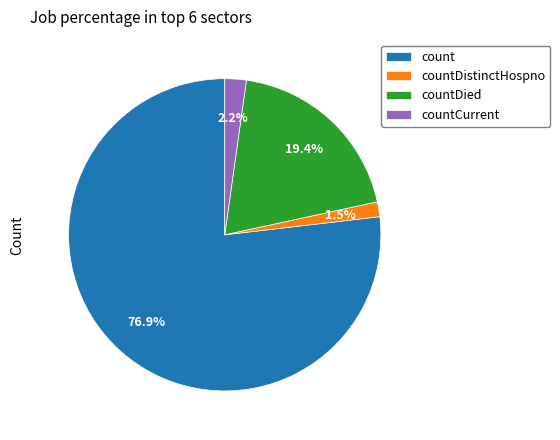

Which category has the smallest portion of the pie?

countDistinctHospno